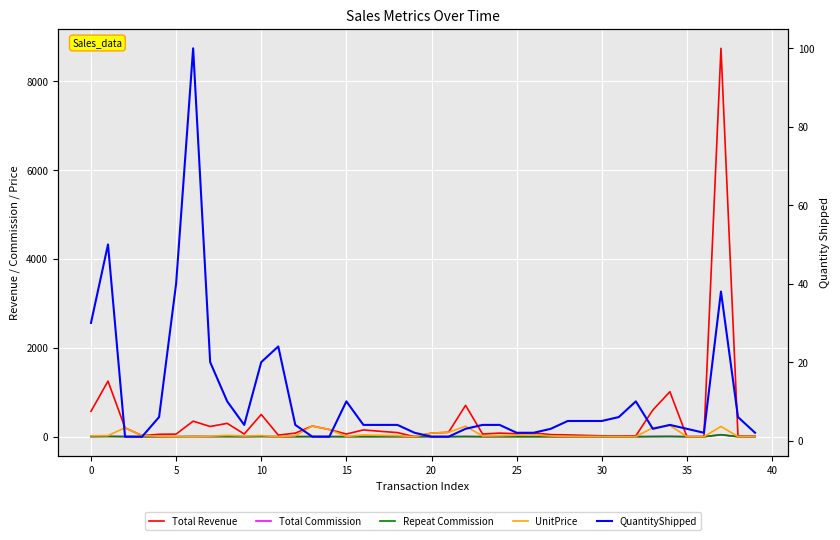

What are all the series names shown in the legend?

Total Revenue, Total Commission, Repeat Commission, UnitPrice, QuantityShipped